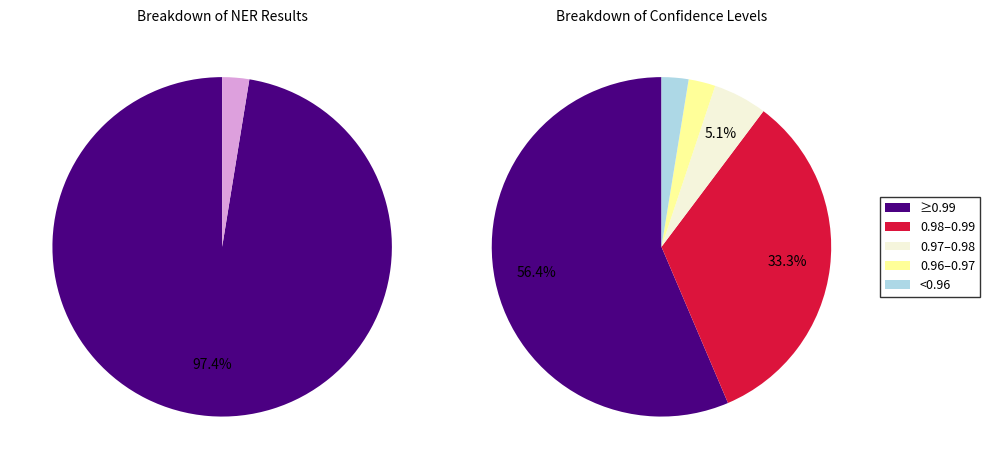

Is it true that 1 is 3% of the pie?

True